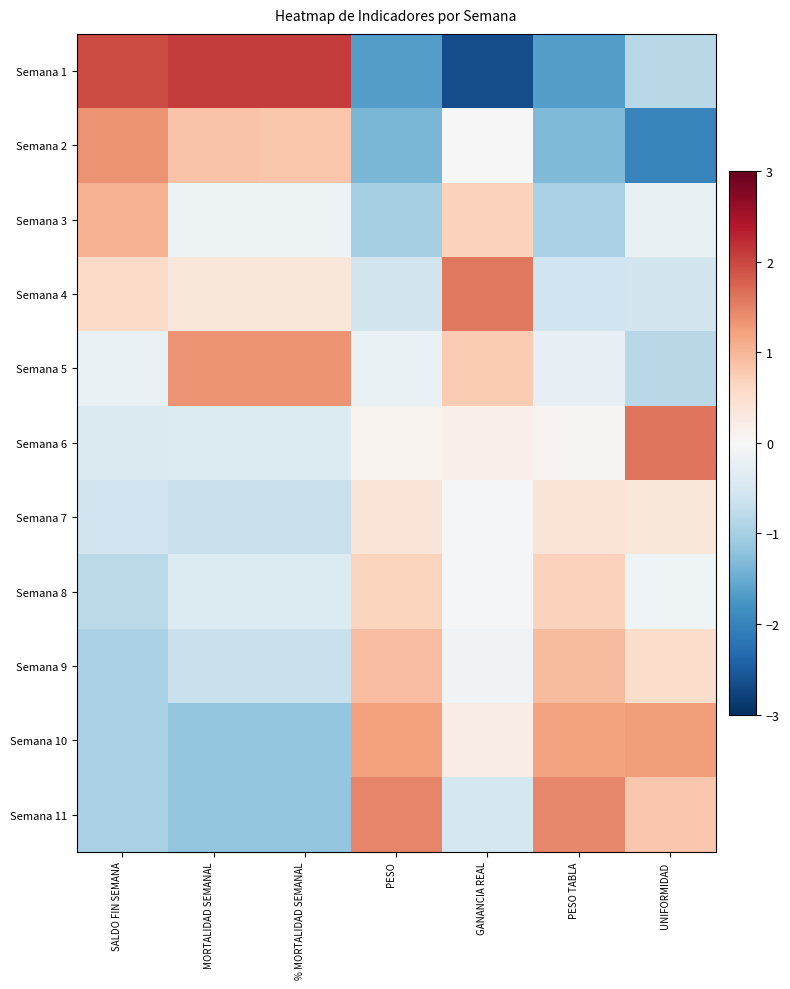

Which label corresponds to the largest value in the chart?

MORTALIDAD SEMANAL